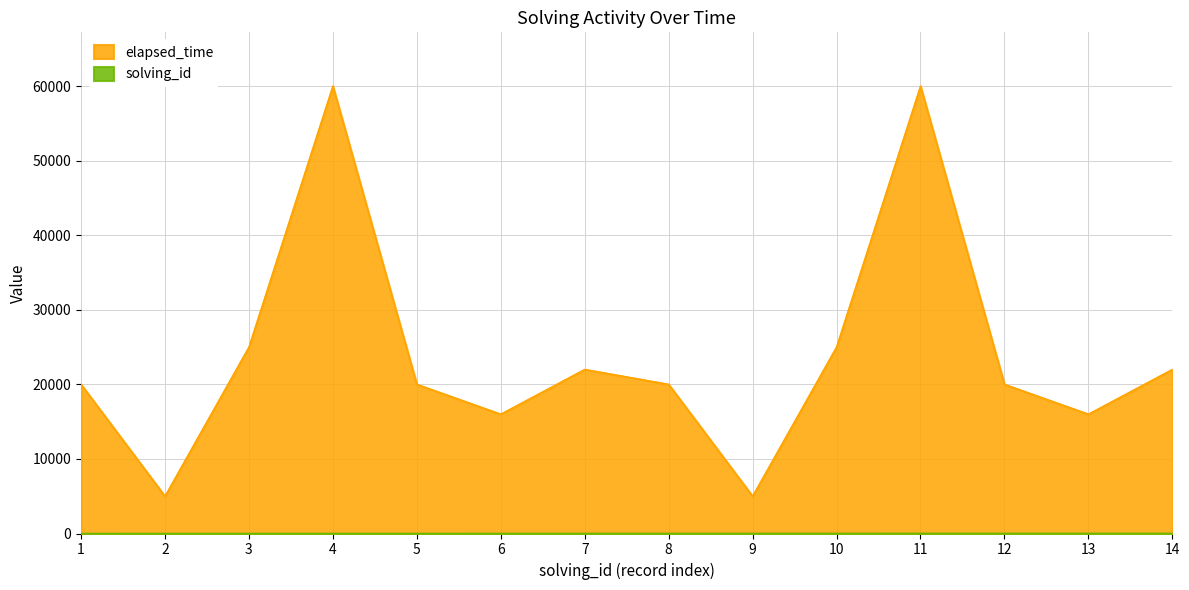

What is the value of the solving_id point at the 1st from the left?

1